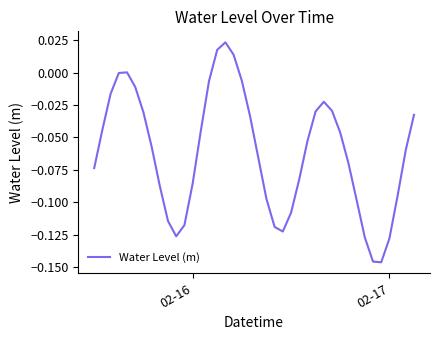

How many points are lower than both their immediate neighbors (excluding endpoints)?

3